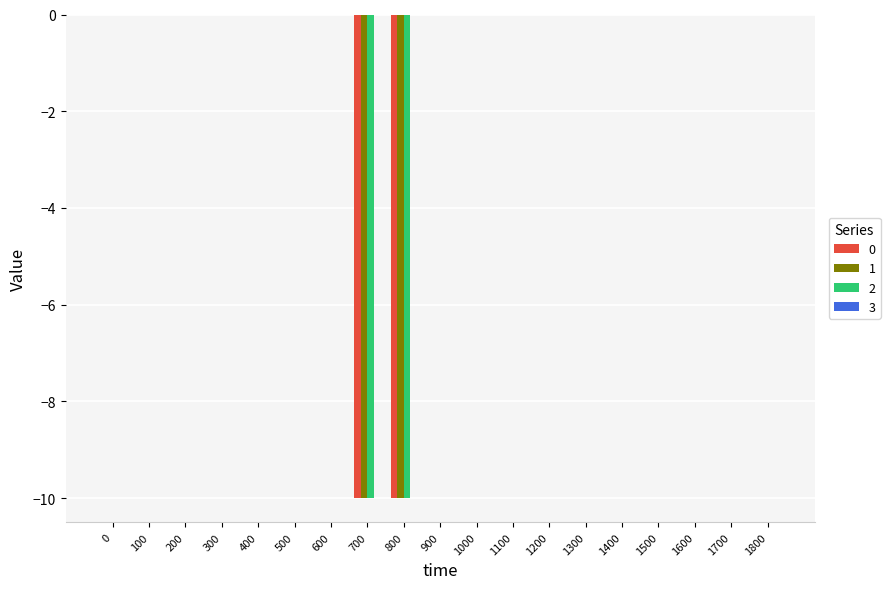

How many 0 values are between 0 and 1?

17